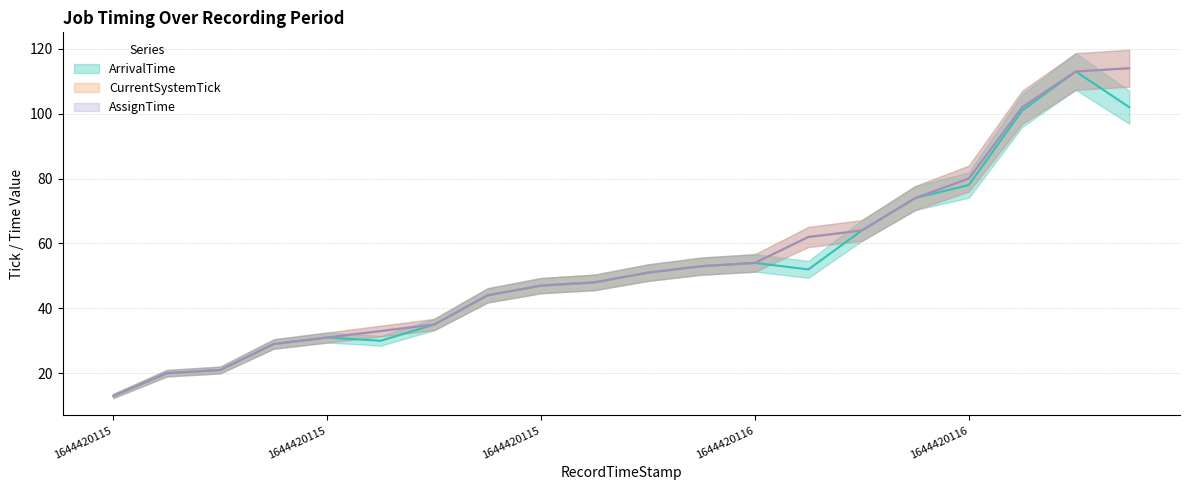

At which category is the sum across all series the highest?

1644420117